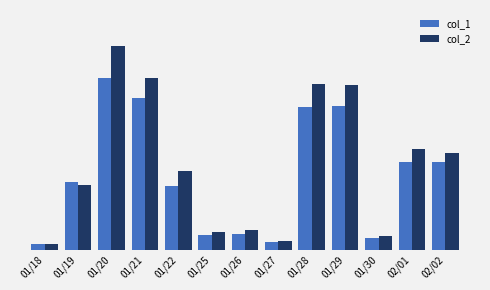

At 01/18, list the series in order from smallest to largest.

col_2, col_1